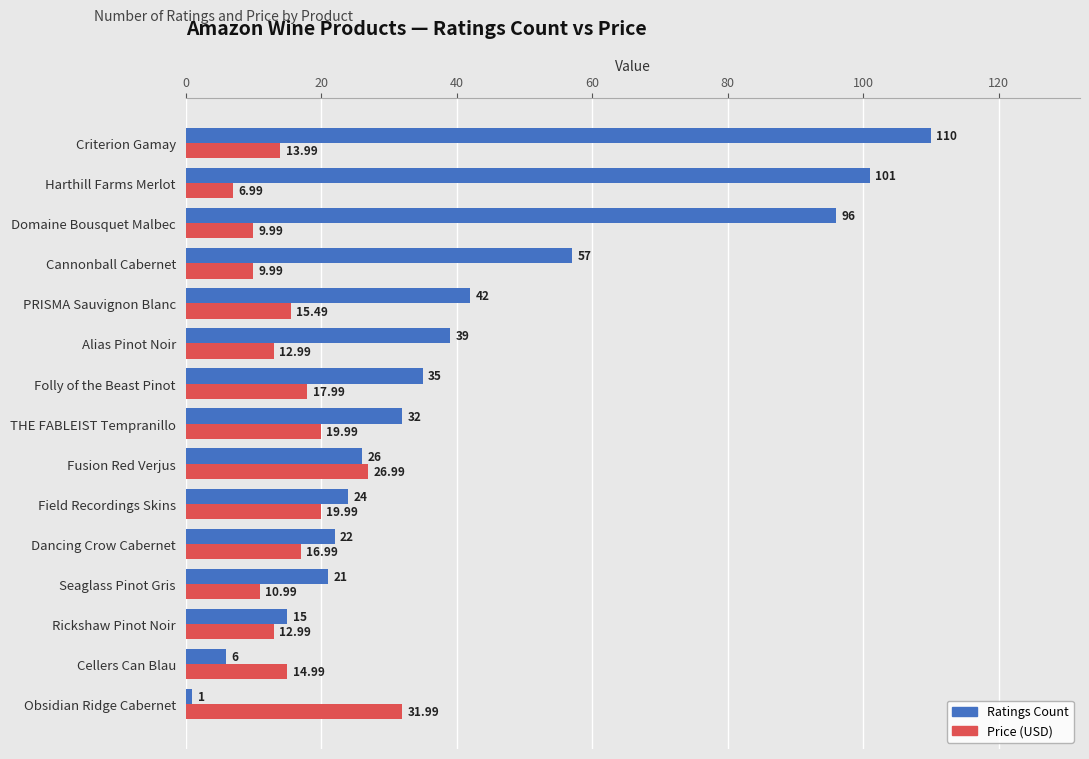

Rank the series by their maximum value, from lowest to highest.

Price (USD), Ratings Count